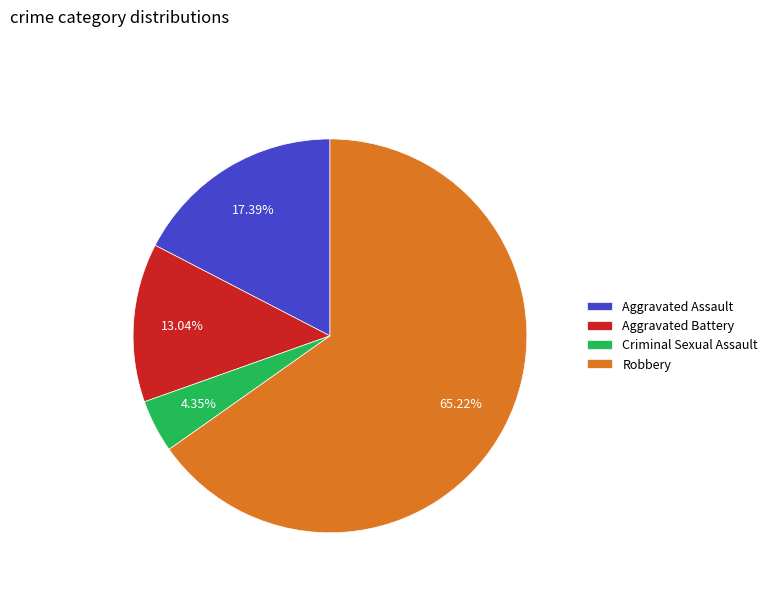

Is there a majority slice in this chart?

Yes